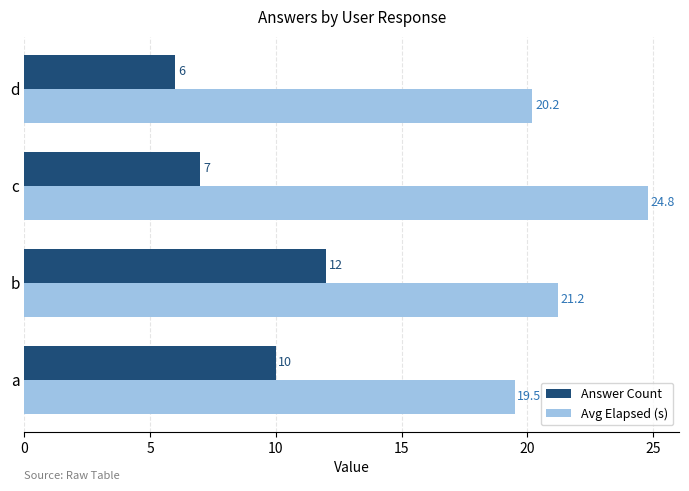

How many data points does each series have?

4